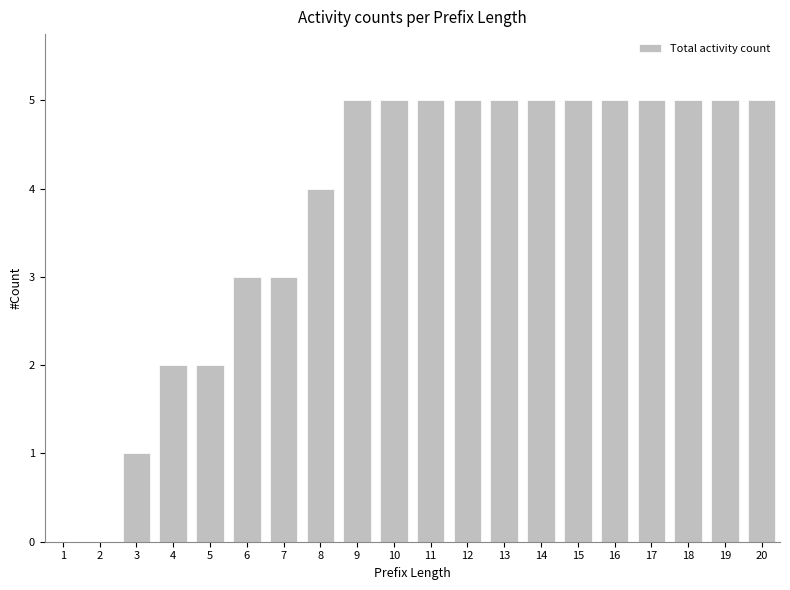

What is the maximum value shown in the chart?

5